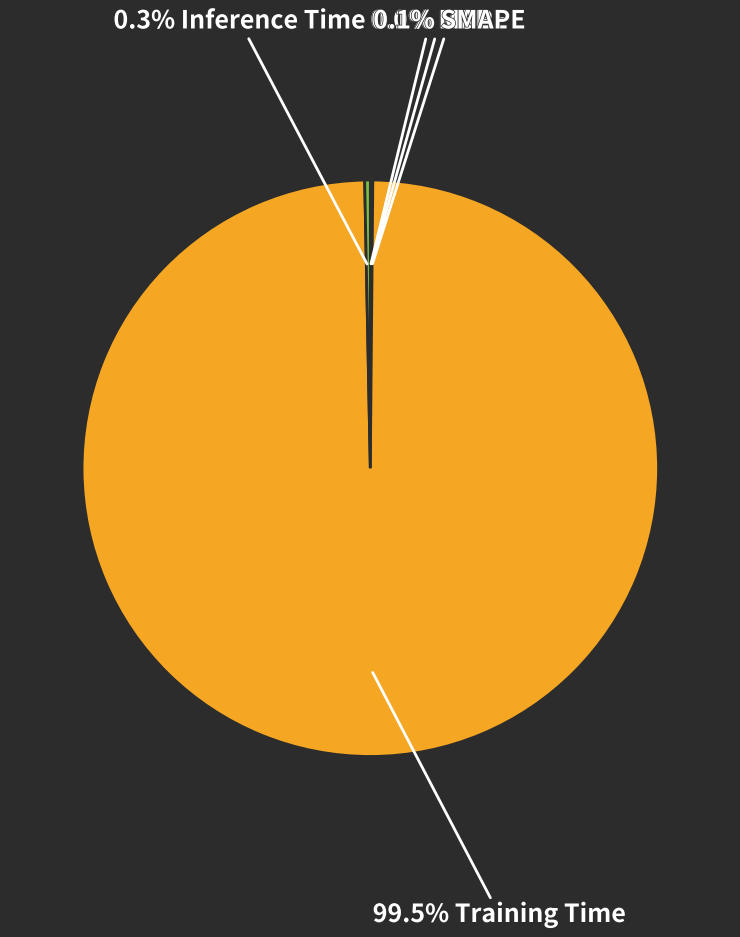

Which slice is the largest?

Training Time